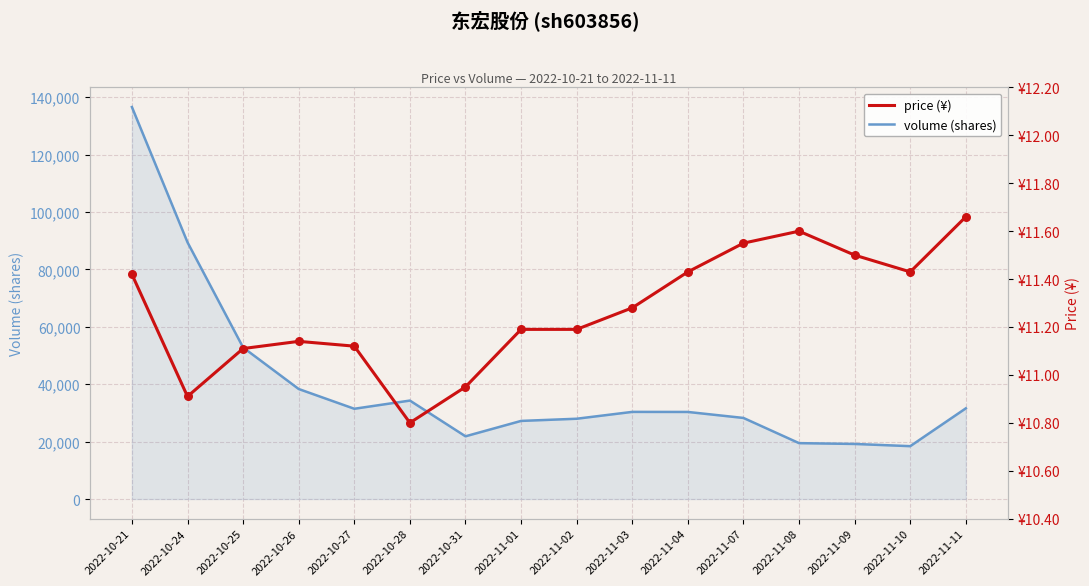

What is the total value across all series at 2022-11-04?

30346.4